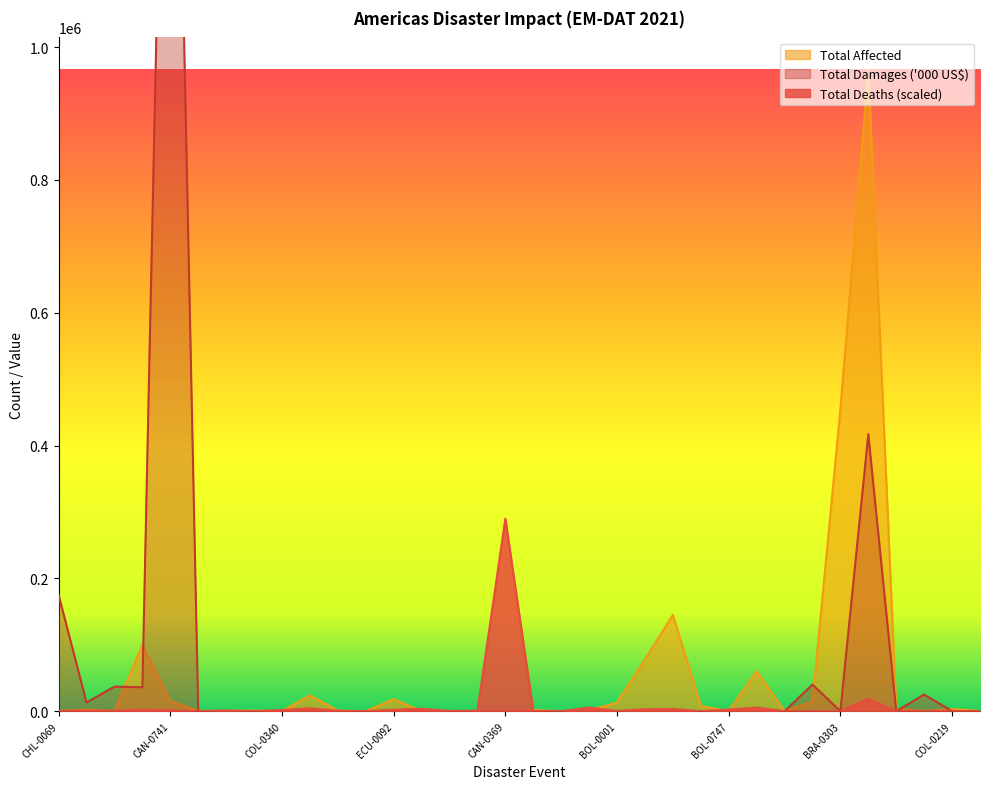

True or false: Total Deaths and Total Affected intersect in this chart.

True